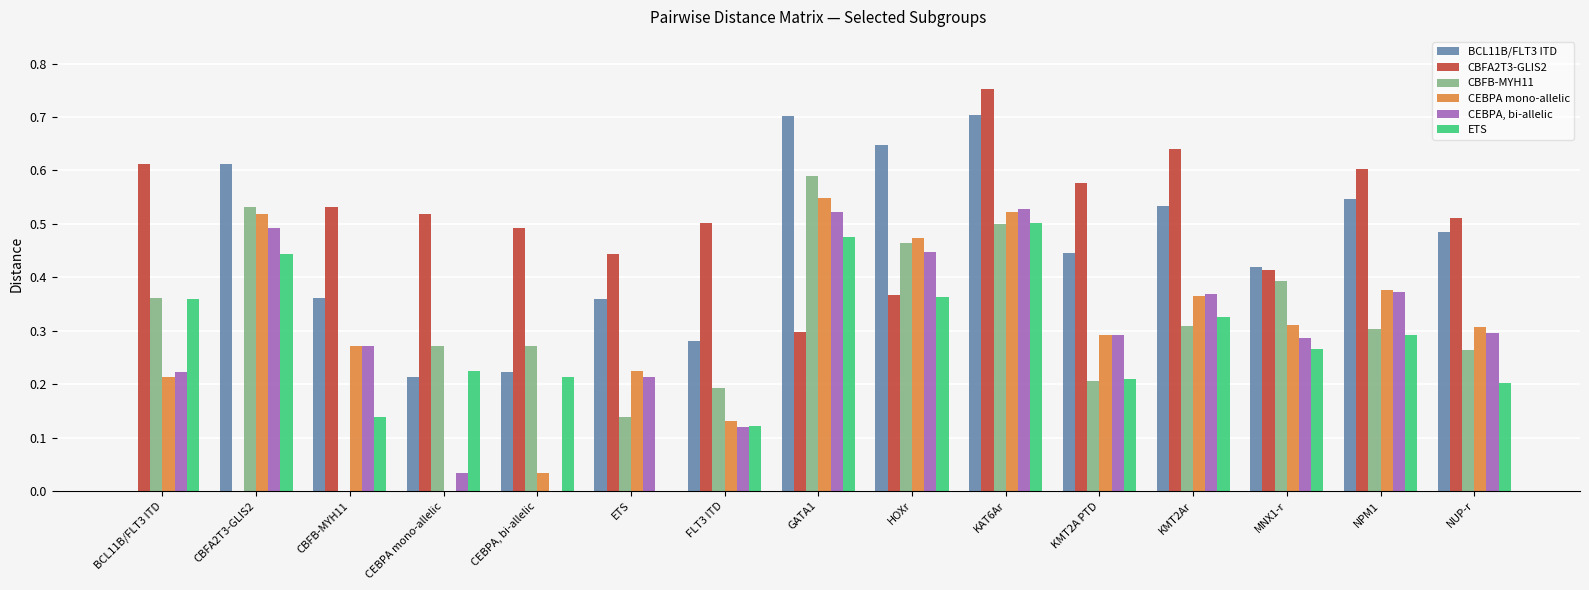

Which series has the widest spread of values?

CBFA2T3-GLIS2